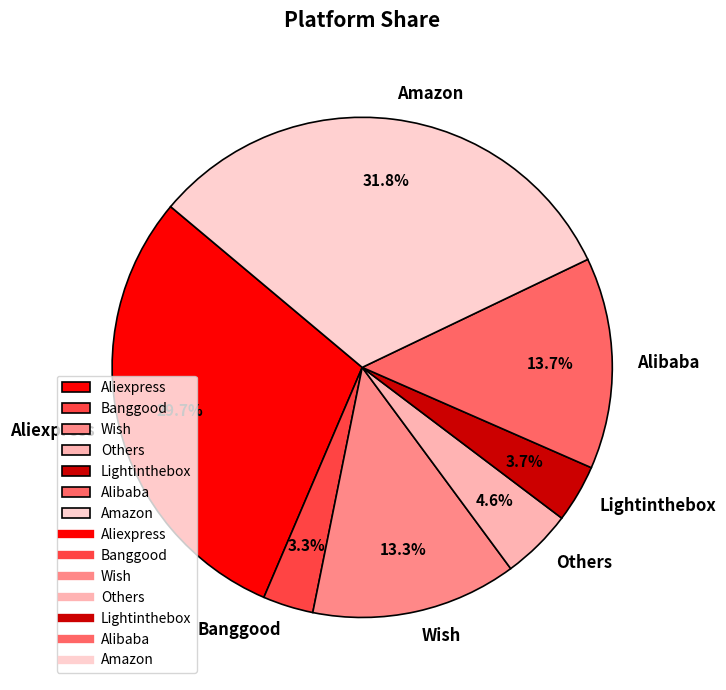

Does any single category account for the majority?

No